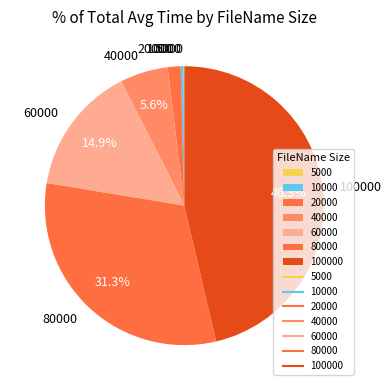

To the nearest percent, what is the combined percentage of 80000 and 60000?

46%